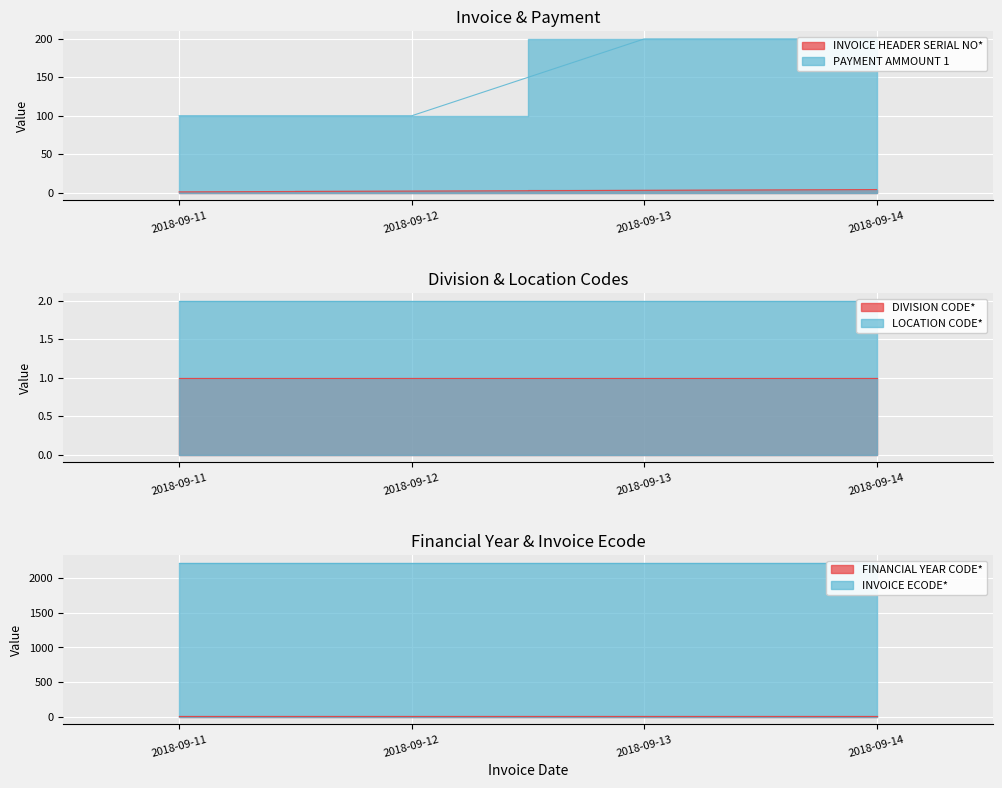

What is the value of the FINANCIAL YEAR CODE* point at the 2nd from the left?

3